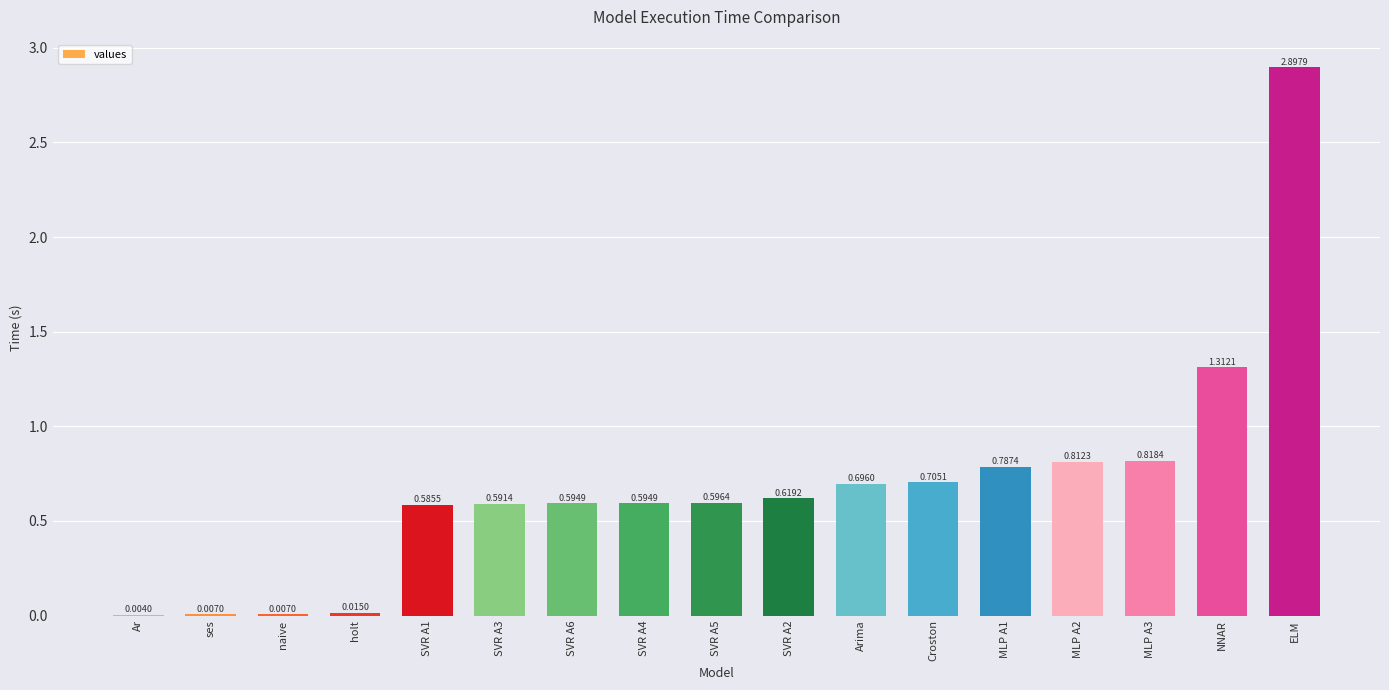

Are the bars grouped side by side (vs. stacked)?

No